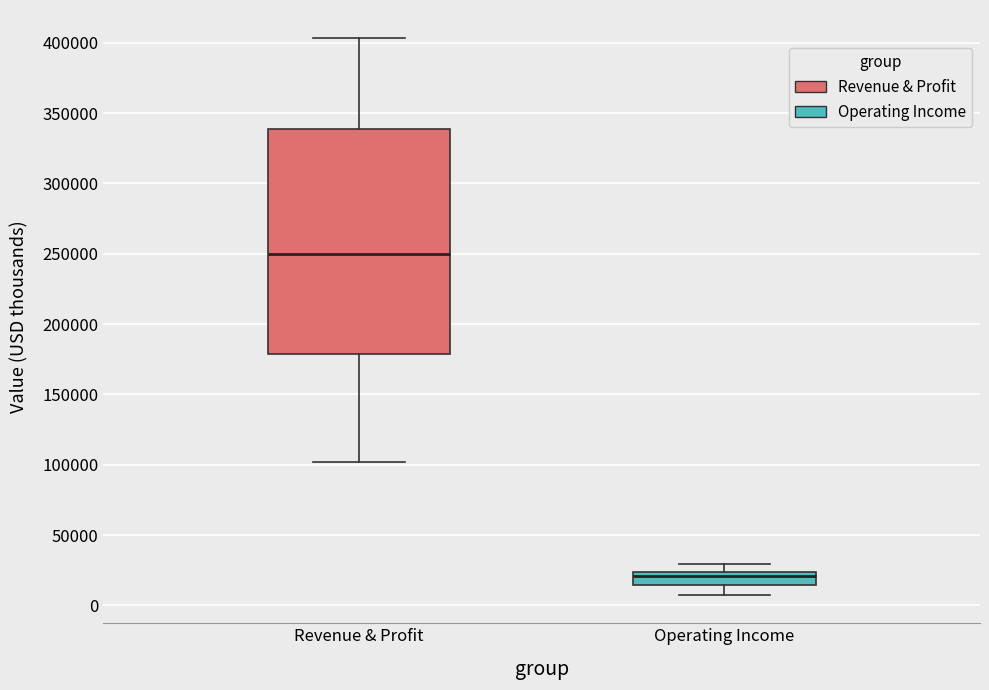

Reading left to right, transcribe this box plot: for each box, give where its median line is, the range the box spans, and where its two whiskers end, as read against the y-axis. The values are not printed on the chart, so give them approximately, as read against the axis.

Revenue & Profit: median 250000, box 180000 to 340000, whiskers 100000 to 405000
Operating Income: median 20000, box 15000 to 25000, whiskers 5000 to 30000